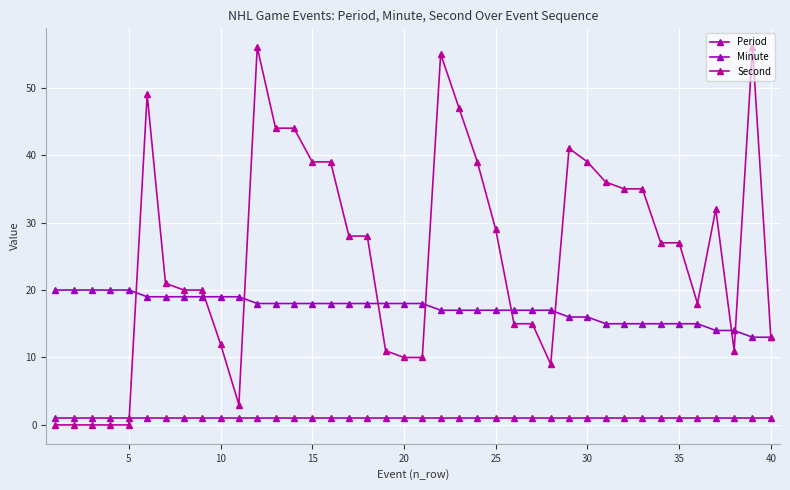

True or false: Second and Period intersect in this chart.

True